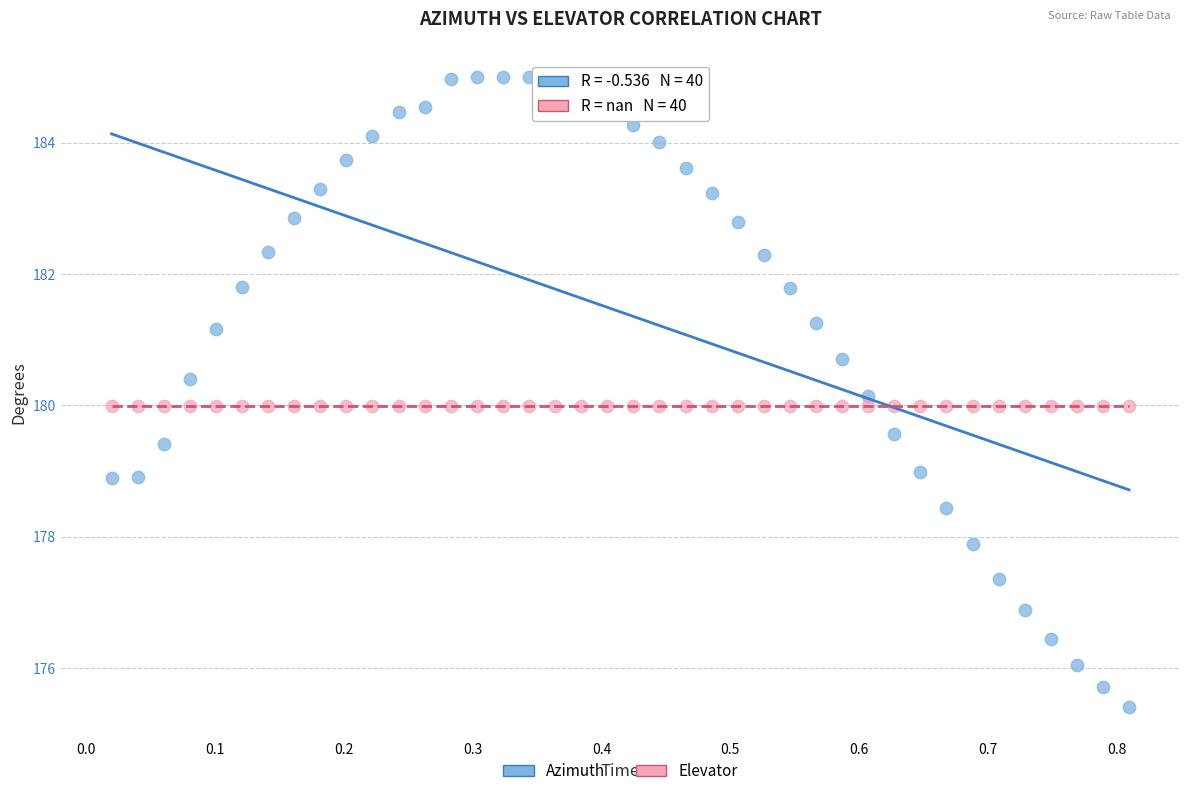

What are all the series names shown in the legend?

Azimuth, Elevator